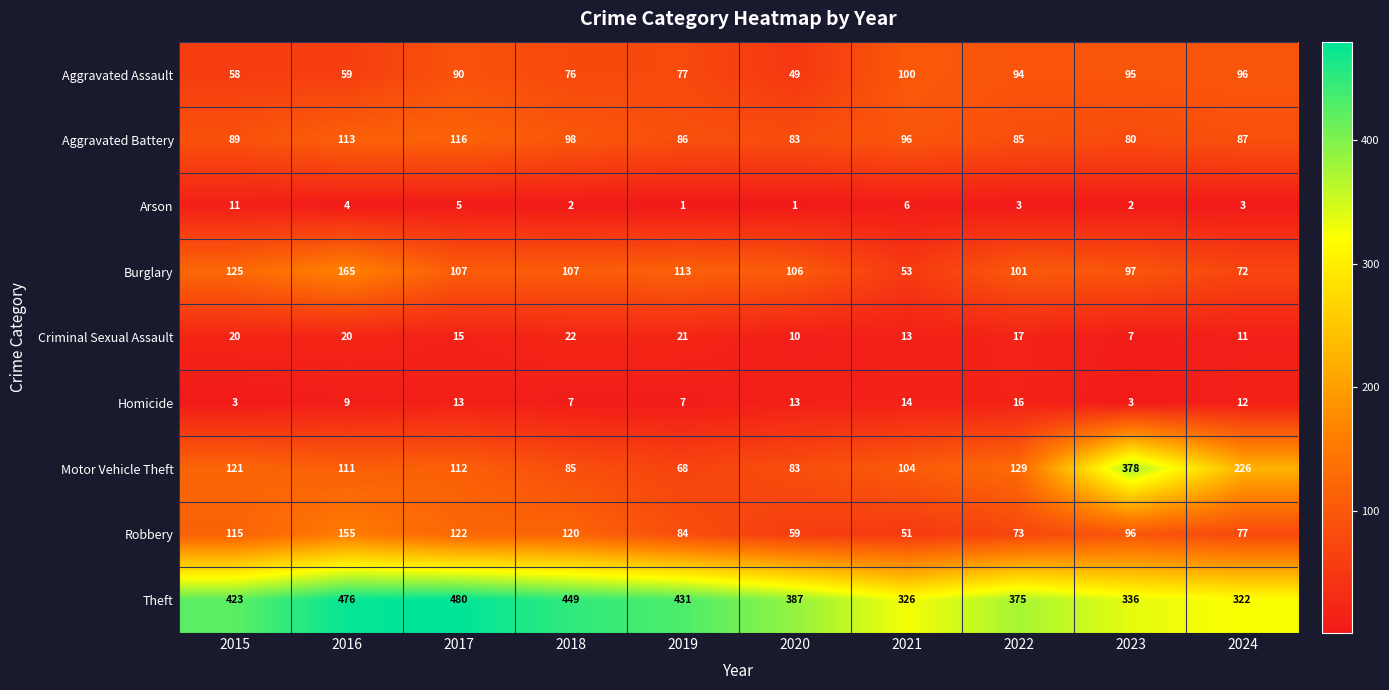

The Aggravated Battery series shows 87 at 2024. True or false?

True